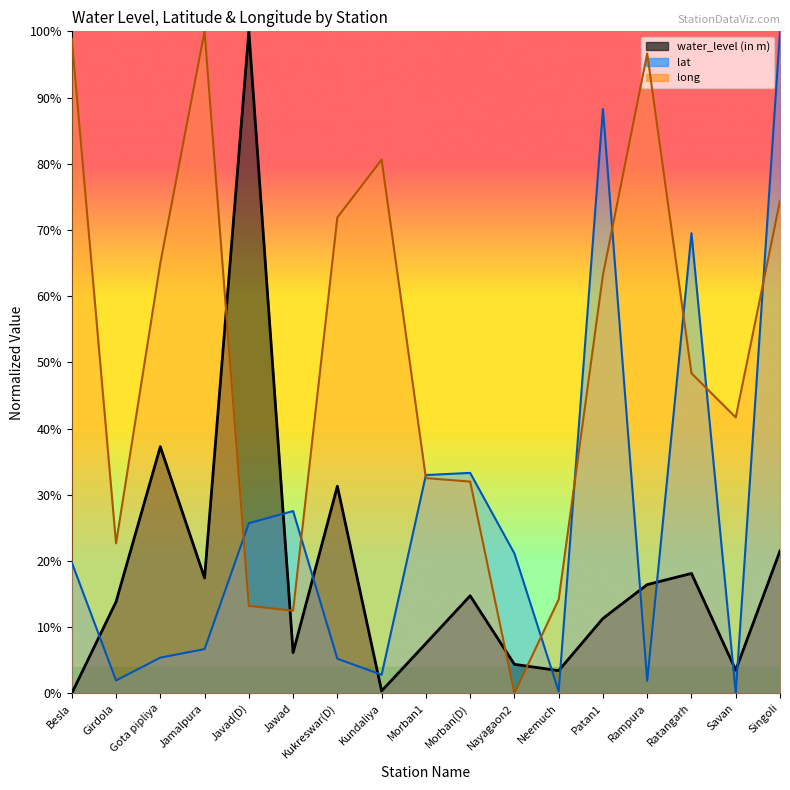

Where does the long series first go above 48?

Besla